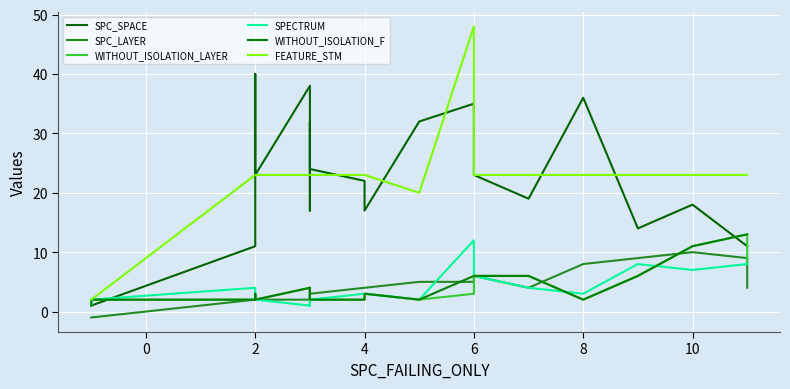

Reading left to right, transcribe all the data shown in this chart.

SPC_SPACE: 1	1	11	31	40	23	38	34	17	32	24	22	17	32	35	23	19	36	14	18	11	11
SPC_LAYER: -1	-1	2	2	2	2	2	3	3	2	3	4	4	5	5	6	4	8	9	10	9	4
WITHOUT_ISOLATION_LAYER: 1	2	2	3	3	2	4	3	3	3	2	2	3	2	3	6	6	2	6	11	13	8
SPECTRUM: 1	2	4	3	3	2	1	3	3	1	2	3	3	2	12	6	4	3	8	7	8	8
WITHOUT_ISOLATION_F: 1	2	2	3	3	2	4	3	3	4	2	2	3	2	6	6	6	2	6	11	13	13
FEATURE_STM: 2	2	23	23	23	23	23	23	23	23	23	23	23	20	48	23	23	23	23	23	23	23